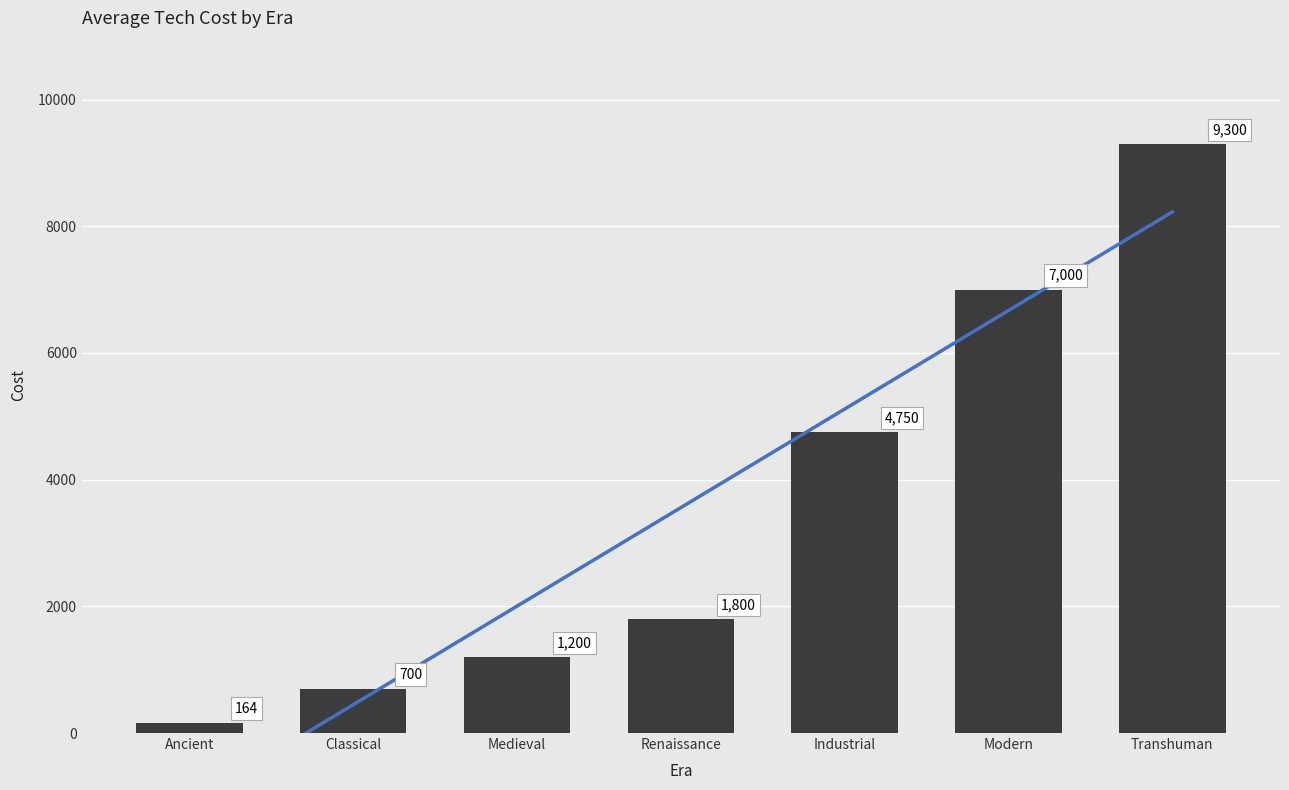

What is the value of the Cost bar at the 4th from the left?

1800.0